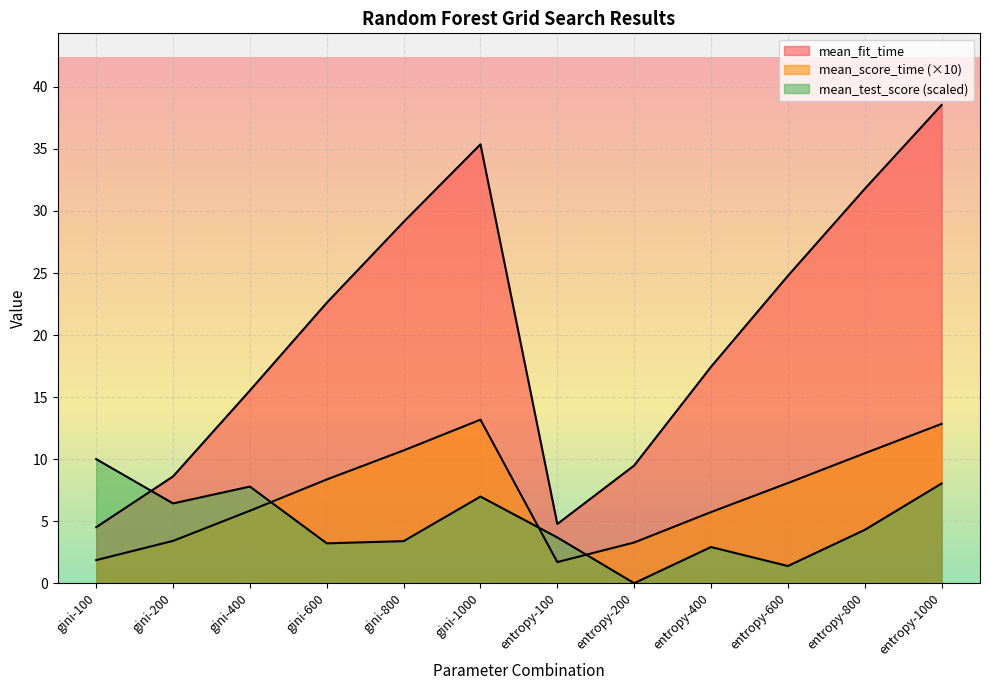

Reading left to right, transcribe all the data shown in this chart.

mean_fit_time: 4.5	8.6	15.5	22.6	29.1	35.4	4.8	9.5	17.4	24.8	31.8	38.5
mean_score_time: 1.9	3.4	5.8	8.4	10.7	13.2	1.7	3.3	5.7	8.1	10.5	12.8
mean_test_score: 10.0	6.4	7.8	3.2	3.4	7.0	3.7	0.0	2.9	1.4	4.3	8.0